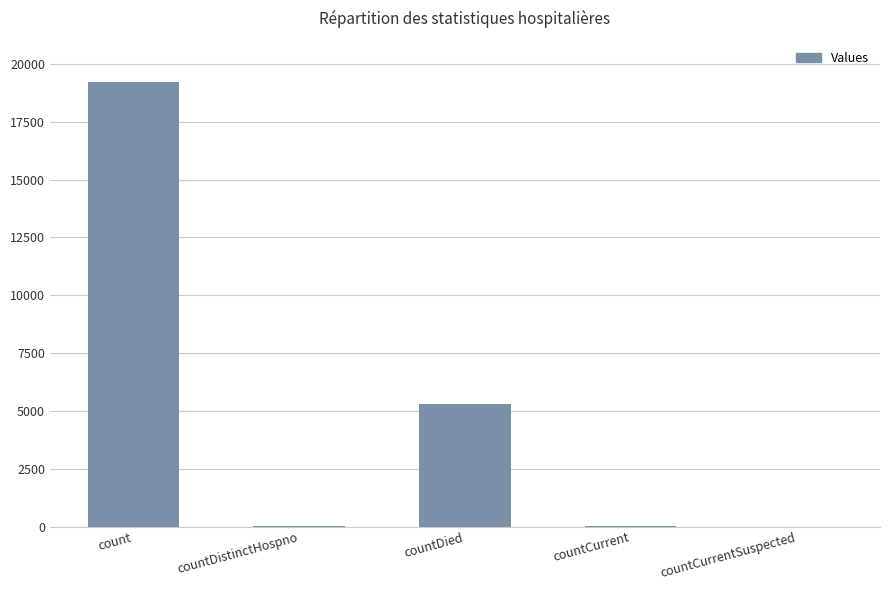

The chart shows a value of 0 at countCurrentSuspected. True or false?

True